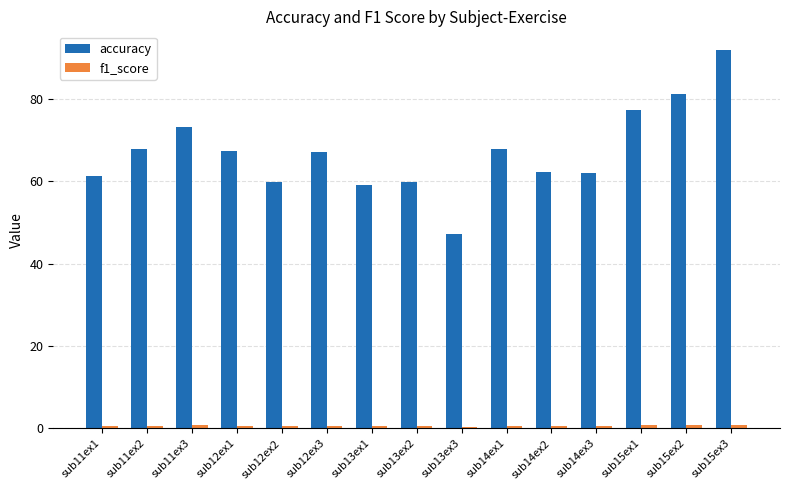

Which series has the largest range (max minus min)?

accuracy